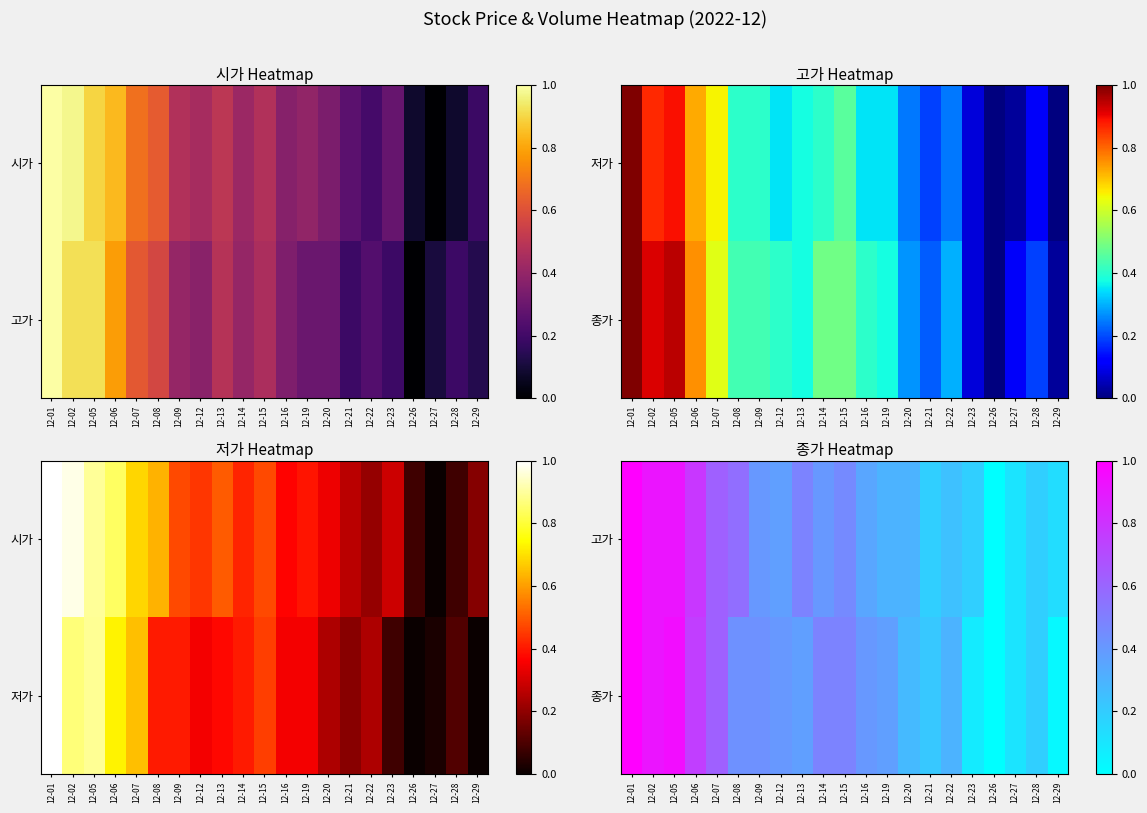

The 종가 series shows 0.1 at 12-21. True or false?

False